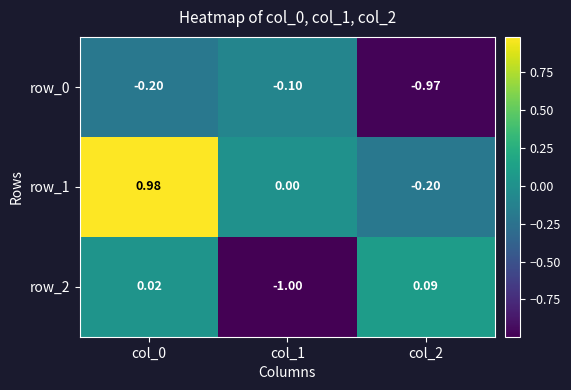

The value of row_0 at col_2 is -0.5. True or false?

False